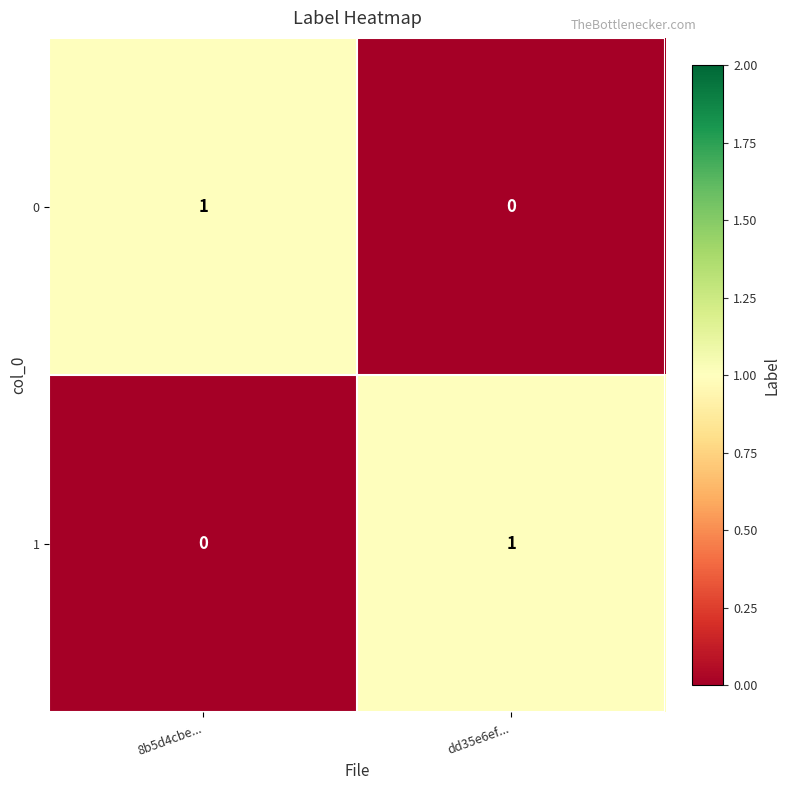

Rank the categories by 1 value from highest to lowest.

dd35e6ef..., 8b5d4cbe...